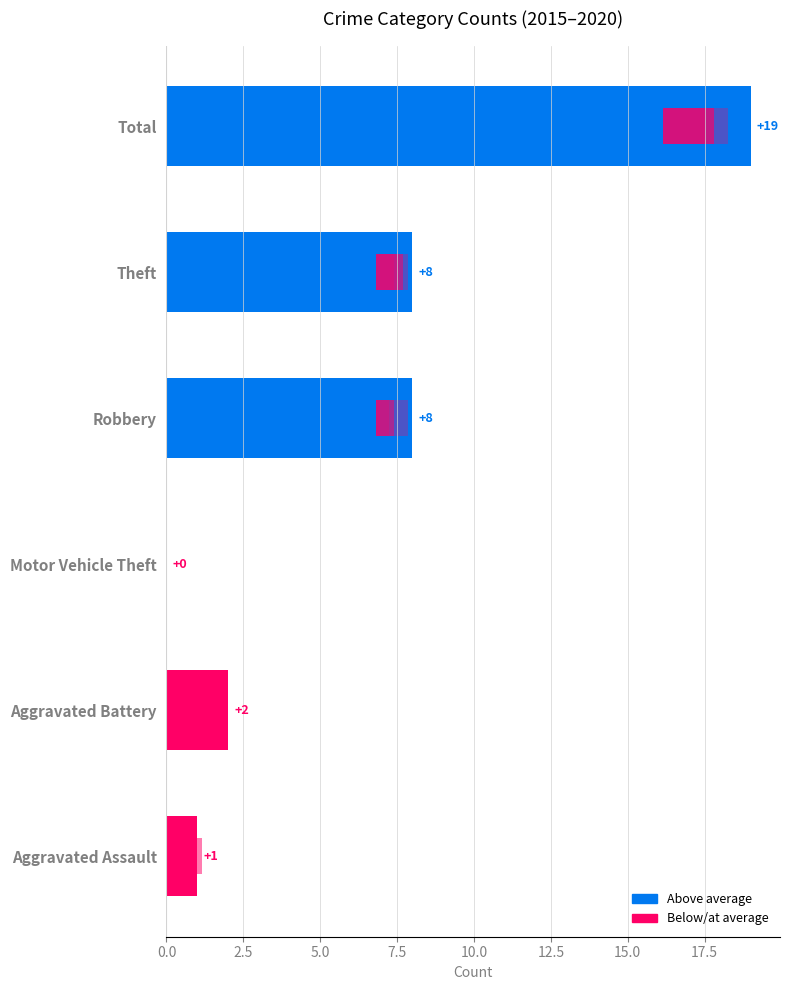

Are the bars grouped side by side (vs. stacked)?

Yes